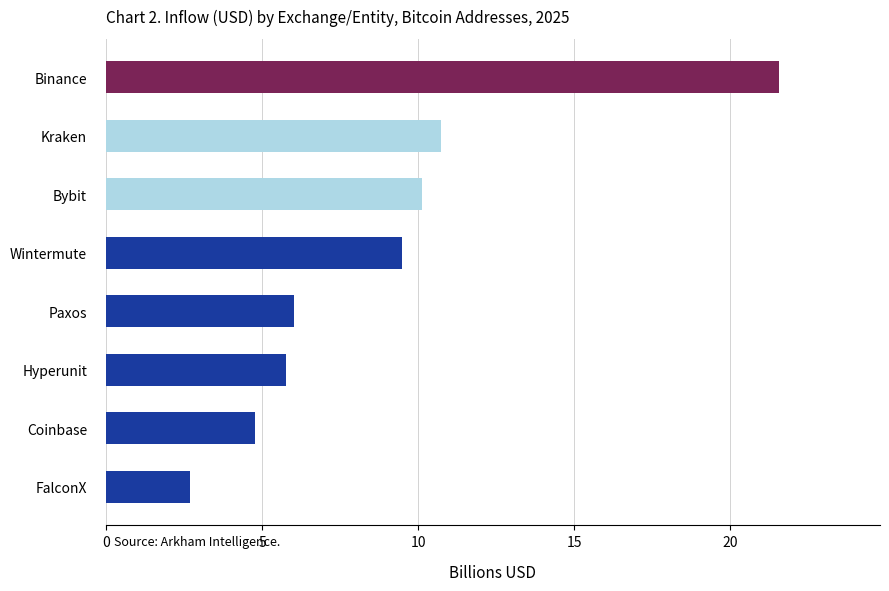

True or false: the data shows 2.7 at FalconX.

True